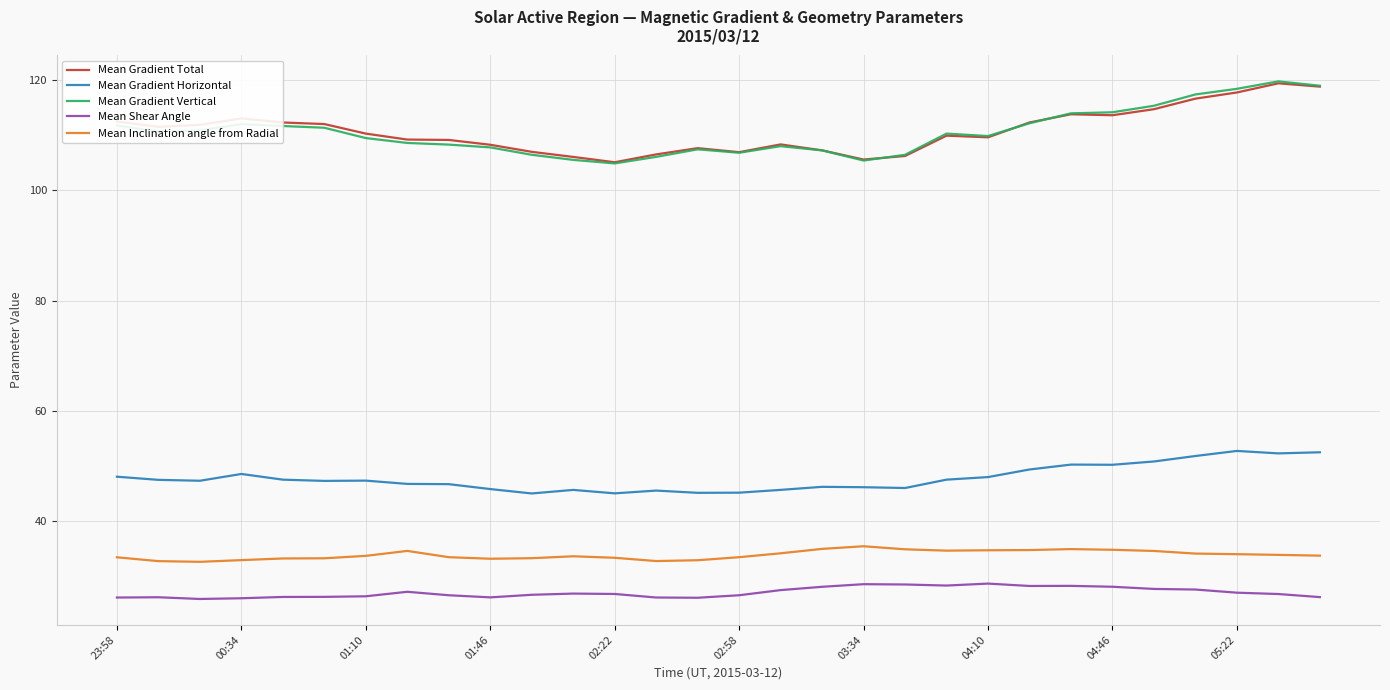

True or false: Mean Gradient Horizontal and Mean Shear Angle intersect in this chart.

False